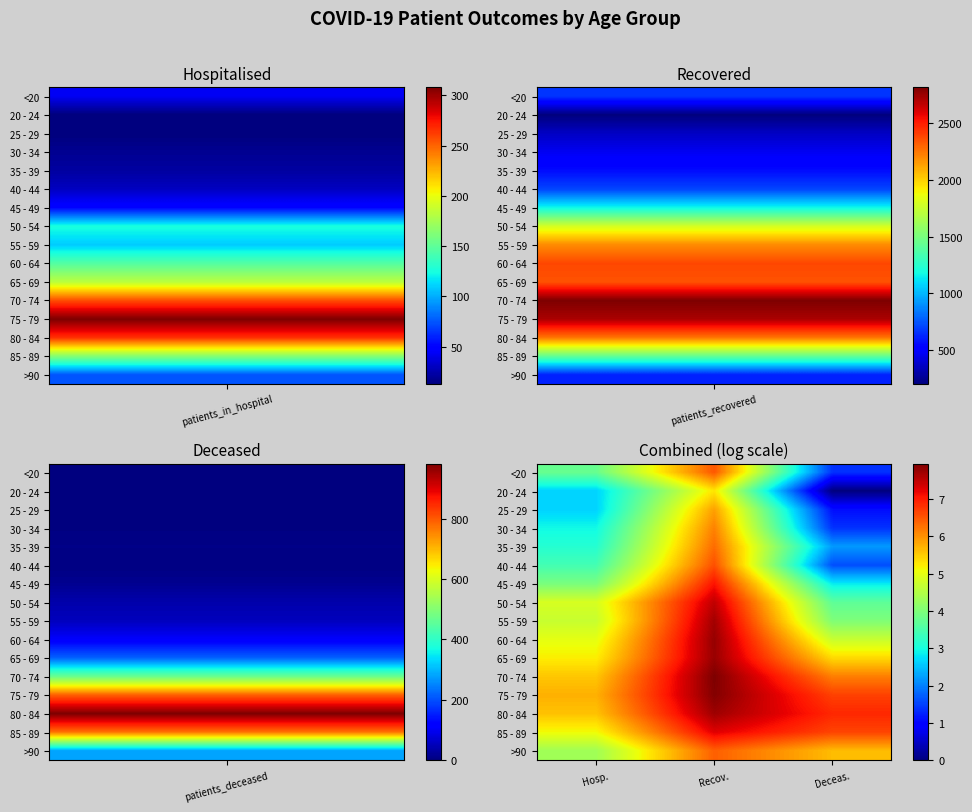

Reading right to left, list all the values displayed in this chart.

<20: Deceas.=1.4	Recov.=6.5	Hosp.=3.8
20 - 24: Deceas.=0.0	Recov.=5.3	Hosp.=2.6
25 - 29: Deceas.=1.1	Recov.=5.9	Hosp.=2.6
30 - 34: Deceas.=1.4	Recov.=6.1	Hosp.=2.9
35 - 39: Deceas.=2.2	Recov.=6.3	Hosp.=3.1
40 - 44: Deceas.=1.6	Recov.=6.6	Hosp.=3.4
45 - 49: Deceas.=2.8	Recov.=7.1	Hosp.=4.0
50 - 54: Deceas.=3.7	Recov.=7.5	Hosp.=4.8
55 - 59: Deceas.=4.0	Recov.=7.7	Hosp.=4.7
60 - 64: Deceas.=4.7	Recov.=7.8	Hosp.=5.0
65 - 69: Deceas.=5.4	Recov.=7.8	Hosp.=5.2
70 - 74: Deceas.=6.2	Recov.=7.9	Hosp.=5.6
75 - 79: Deceas.=6.7	Recov.=7.9	Hosp.=5.7
80 - 84: Deceas.=6.9	Recov.=7.7	Hosp.=5.6
85 - 89: Deceas.=6.7	Recov.=7.3	Hosp.=5.1
>90: Deceas.=5.6	Recov.=6.4	Hosp.=4.3